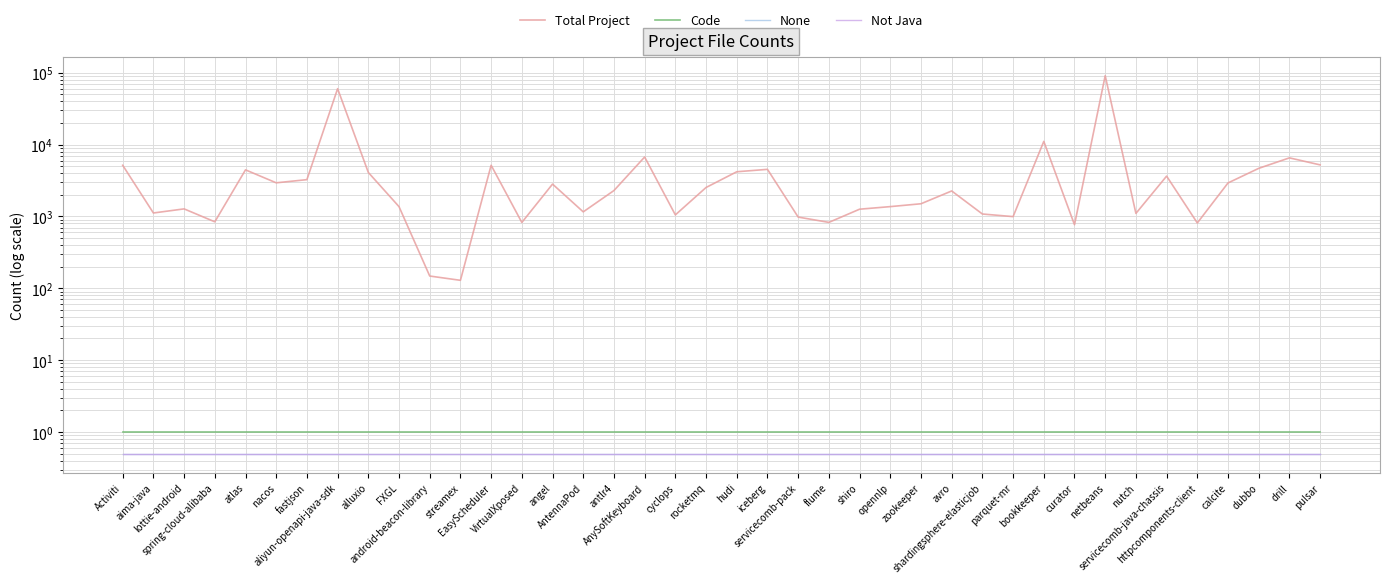

Count the number of categories in the chart.

40